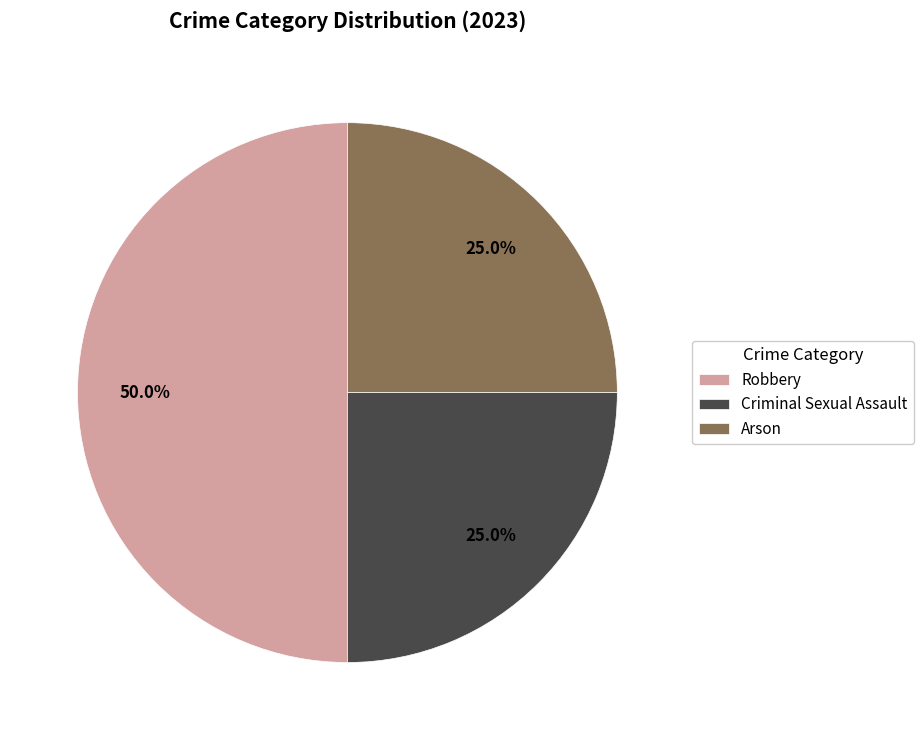

To the nearest percent, what is the average slice percentage?

33%